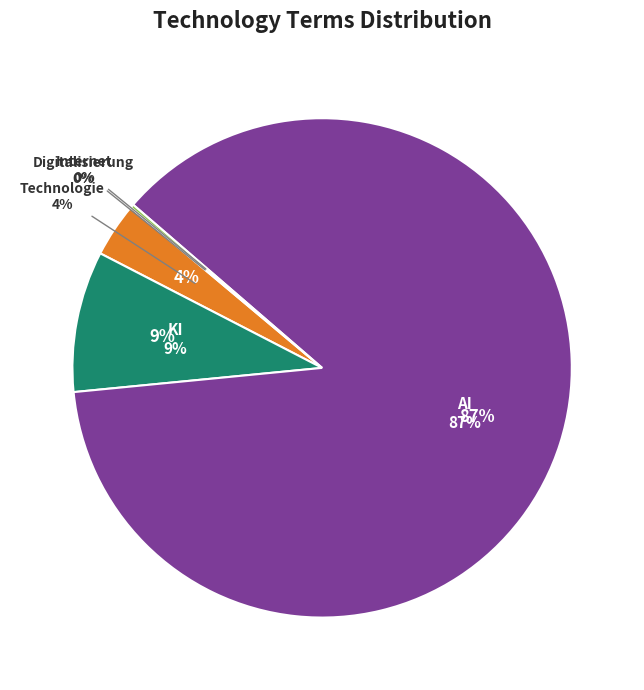

What is the total percentage of Digitalisierung and Internet?

0.2%